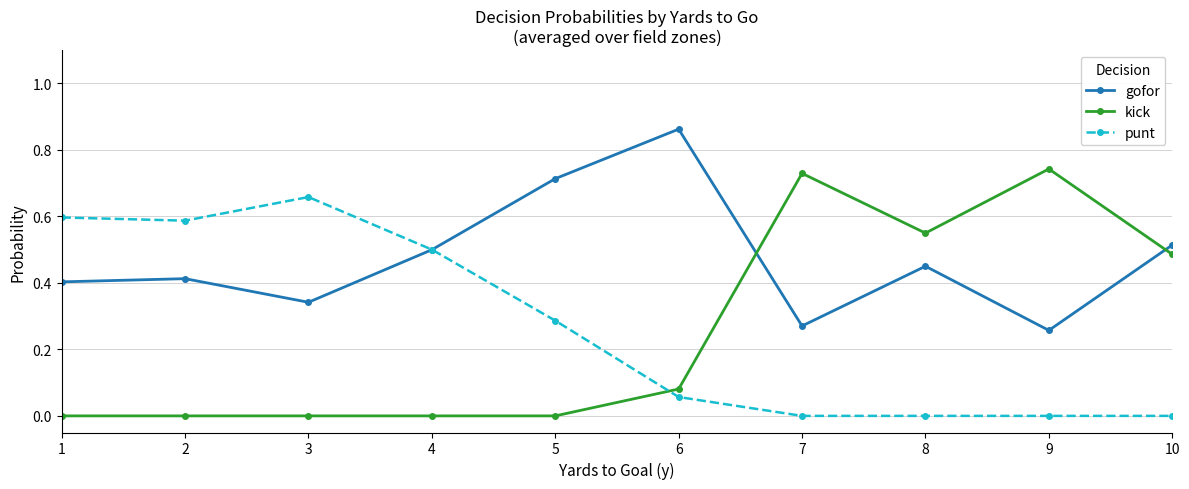

Does the chart display data point markers on the line(s)?

Yes